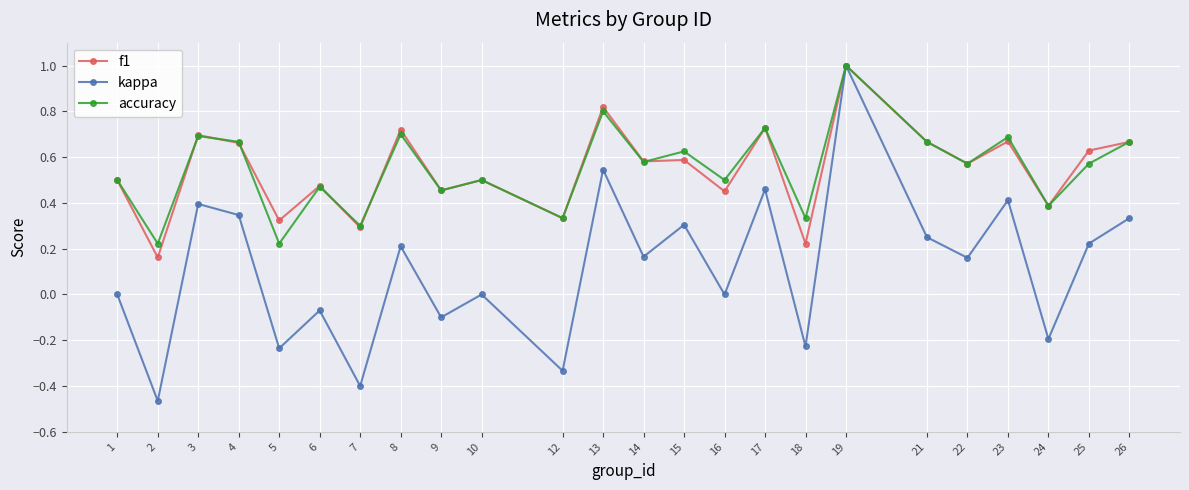

What is the difference between the highest and lowest values at 25?

0.4